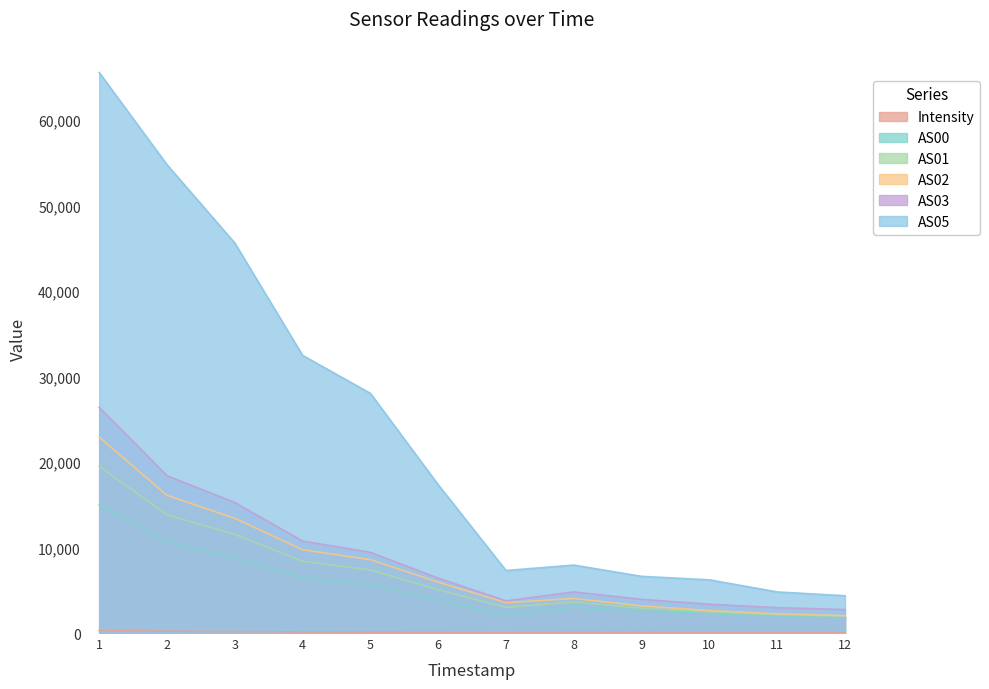

True or false: AS05 and AS01 cross at least once.

False